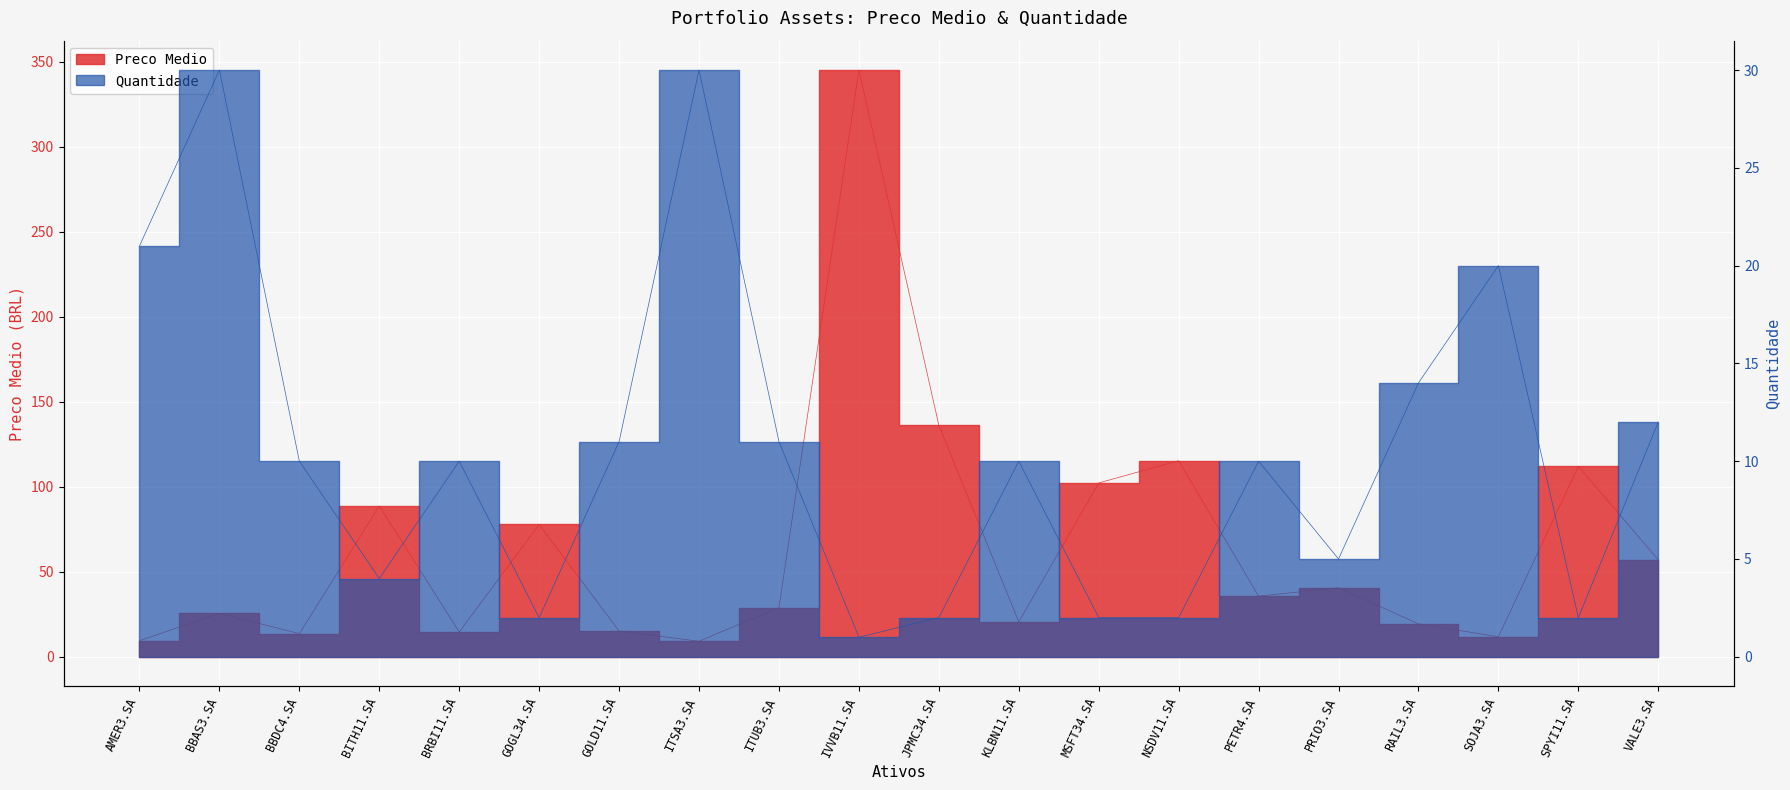

Is the value of Preco Medio at KLBN11.SA greater than the value of Quantidade at PETR4.SA?

Yes